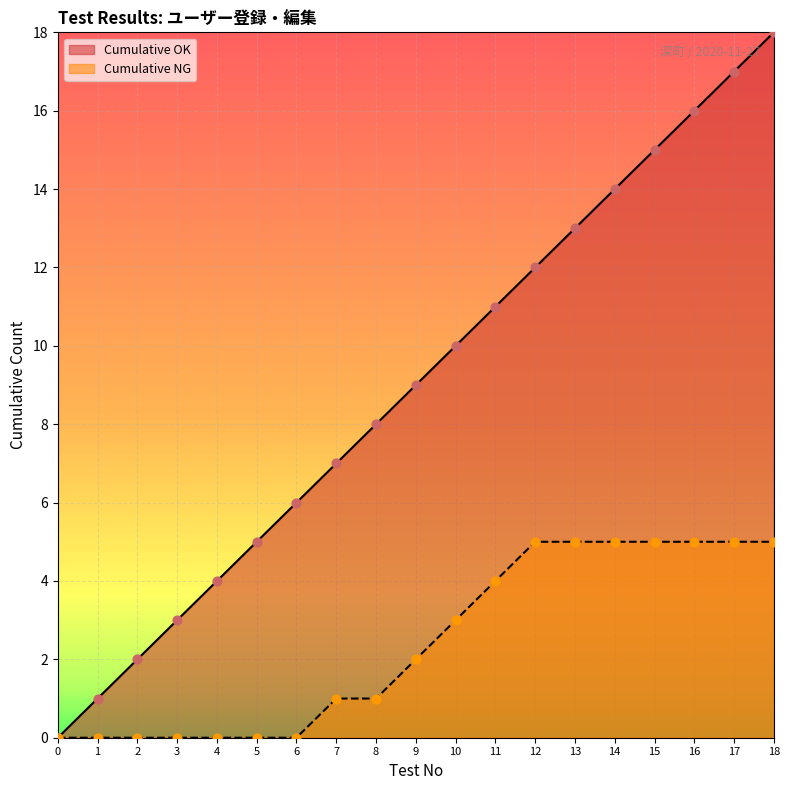

What are all the series names shown in the legend?

Cumulative OK, Cumulative NG